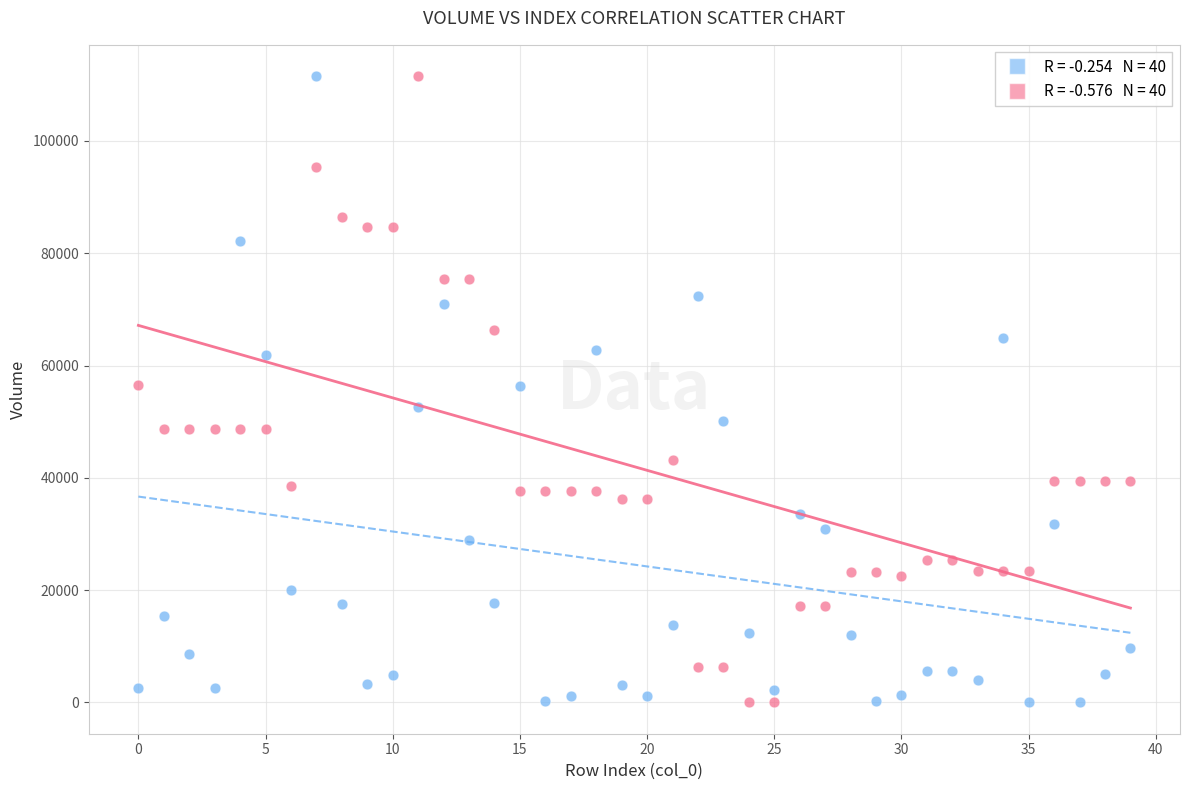

Across all data points, what is the range of Y values (max minus min)?

111531.6